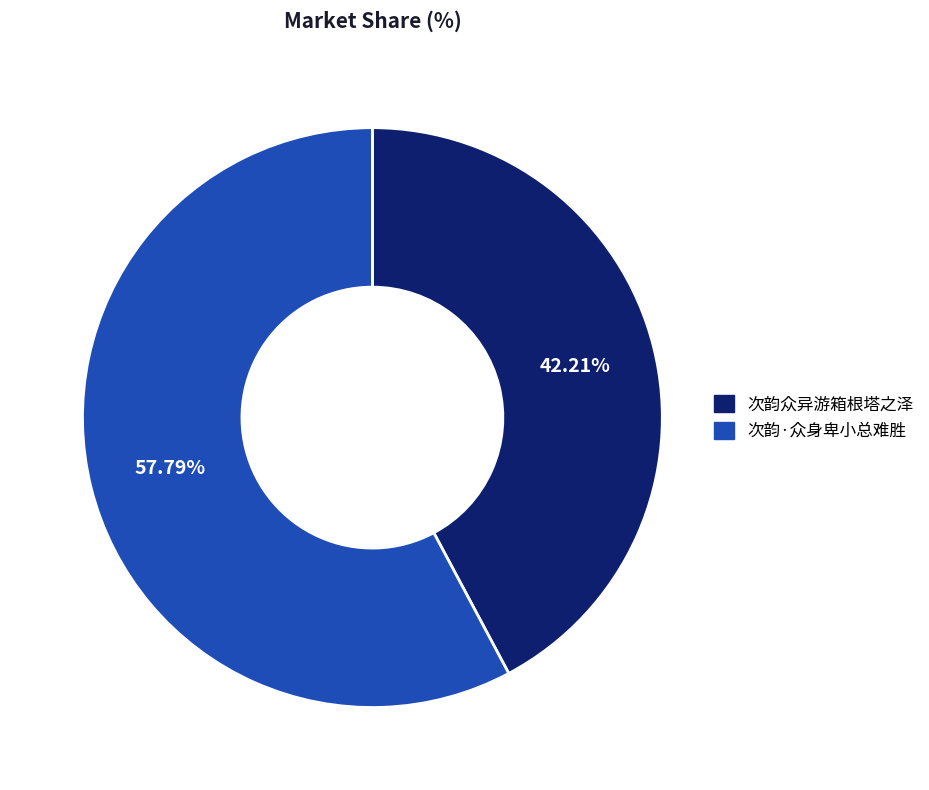

Which slice is the largest?

次韵·众身卑小总难胜